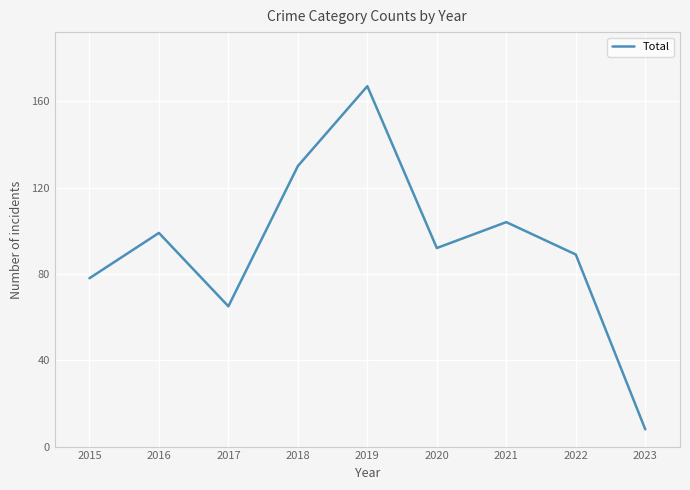

True or false: there are more than 0 points higher than both neighbors.

True